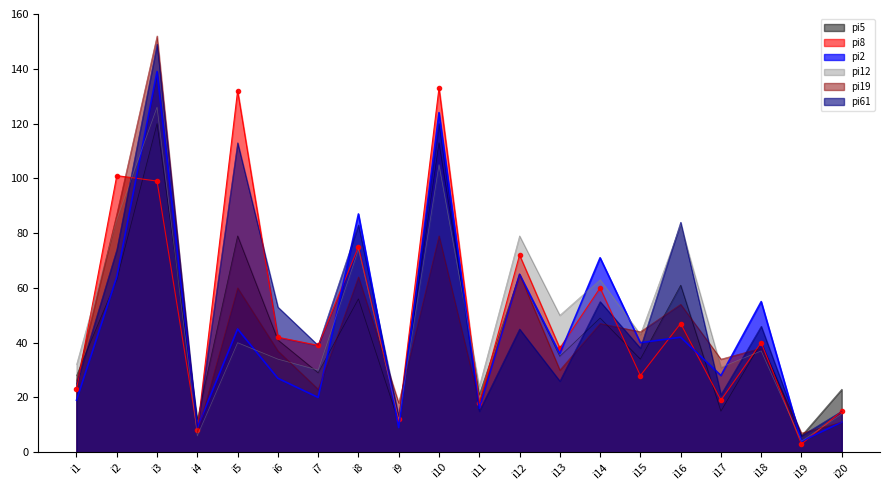

What is the average value of the pi12_line series?

49